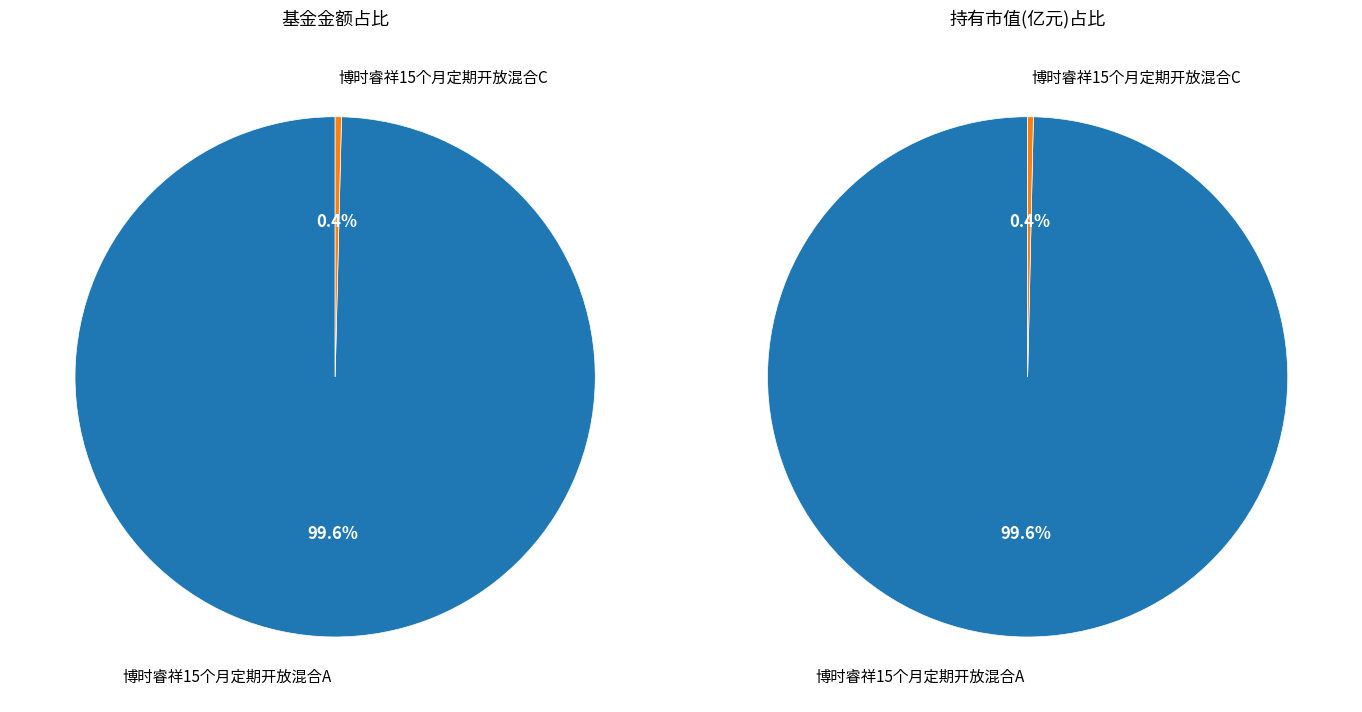

How many slices are in this pie chart?

2